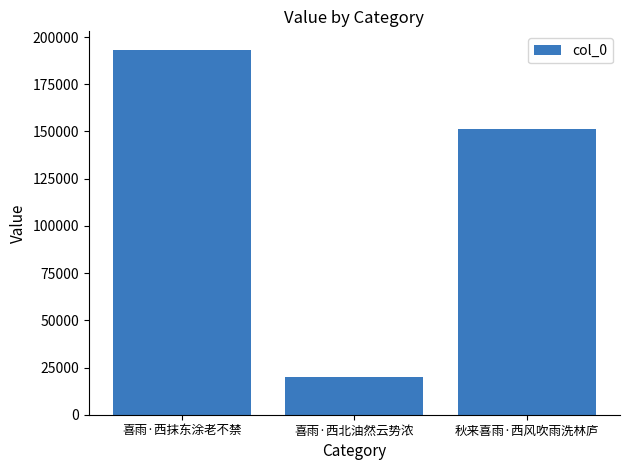

Reading right to left, list all the values displayed in this chart.

151129	19729	193335